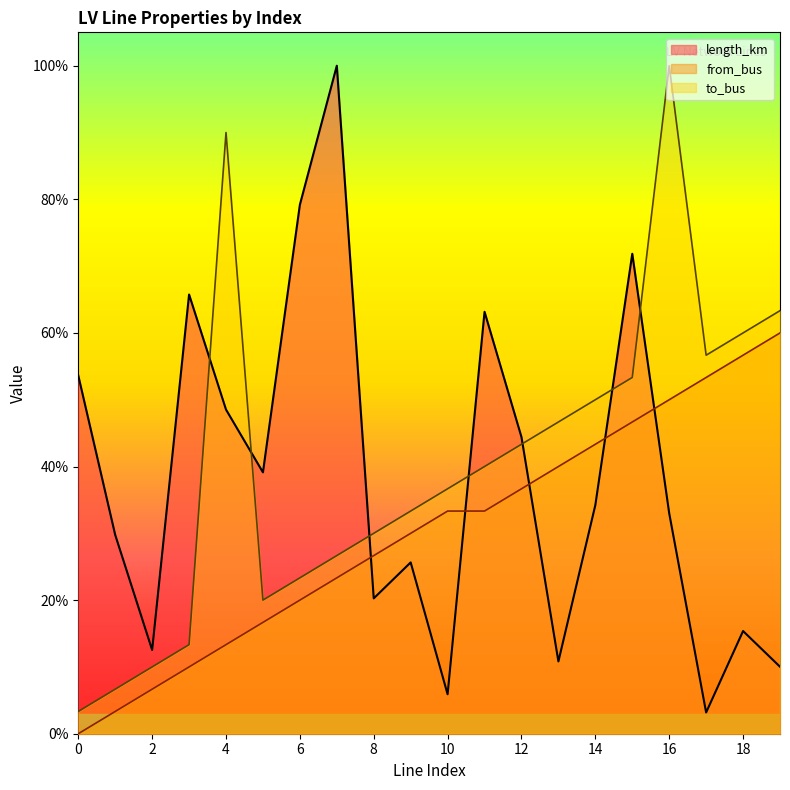

At which category does the chart reach its peak across all series?

7